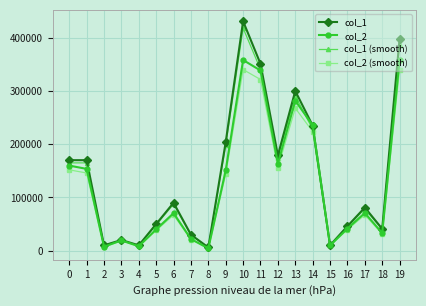

Which series has the widest spread of values?

col_1